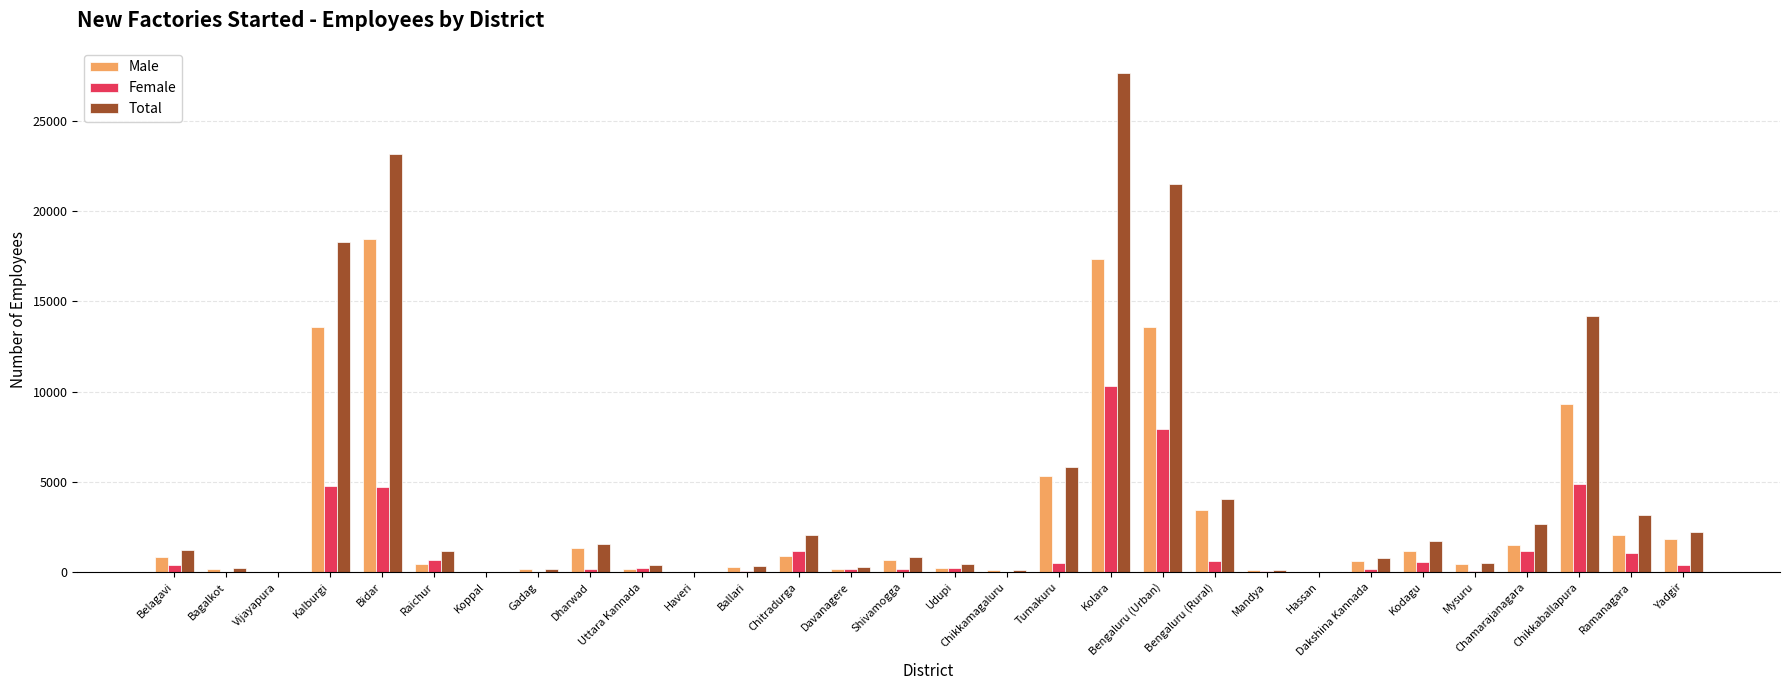

Between Davanagere and Chamarajanagara, which series saw the biggest shift?

Total